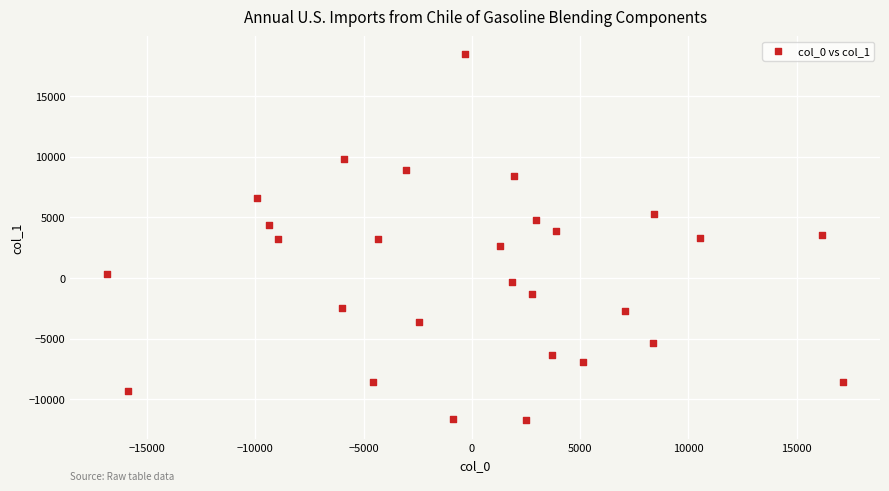

What is the range of X values (max minus min)?

33999.9